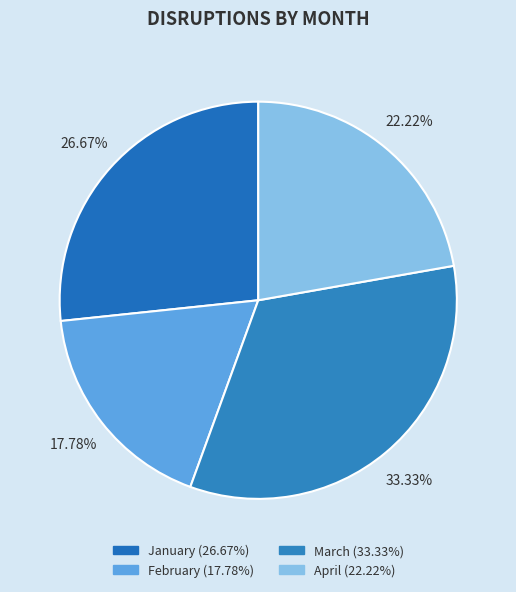

To the nearest percent, what portion does January represent?

27%